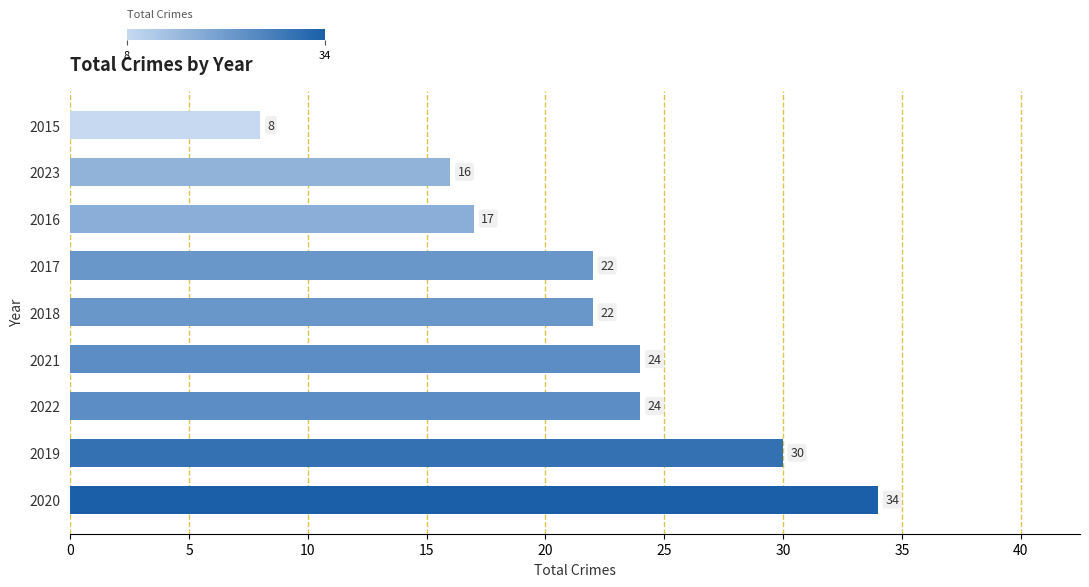

The value at 2015 is 3. True or false?

False